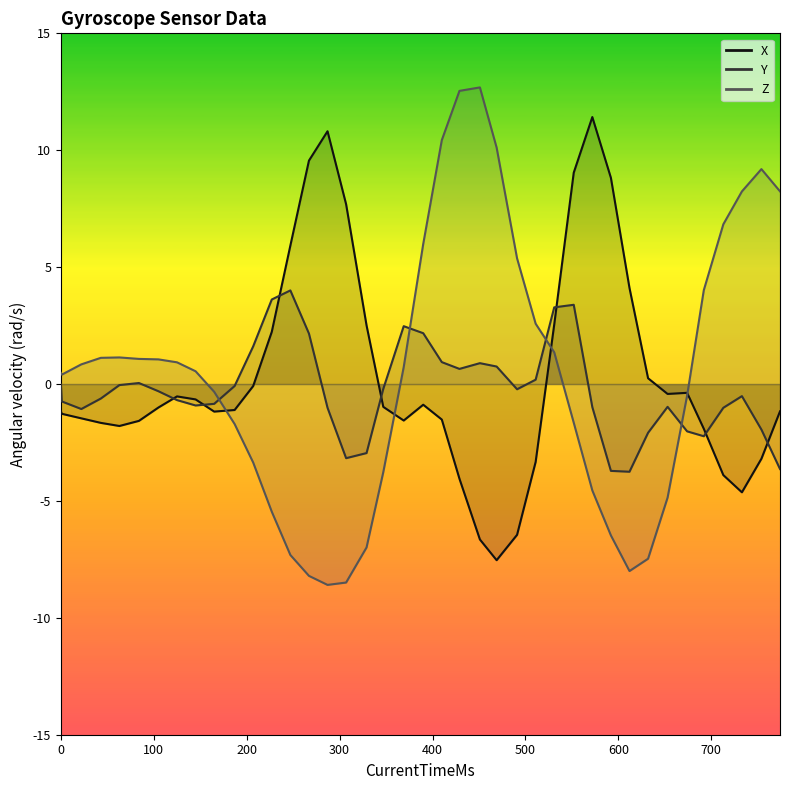

Rank the series by their average value, from lowest to highest.

Y, X, Z